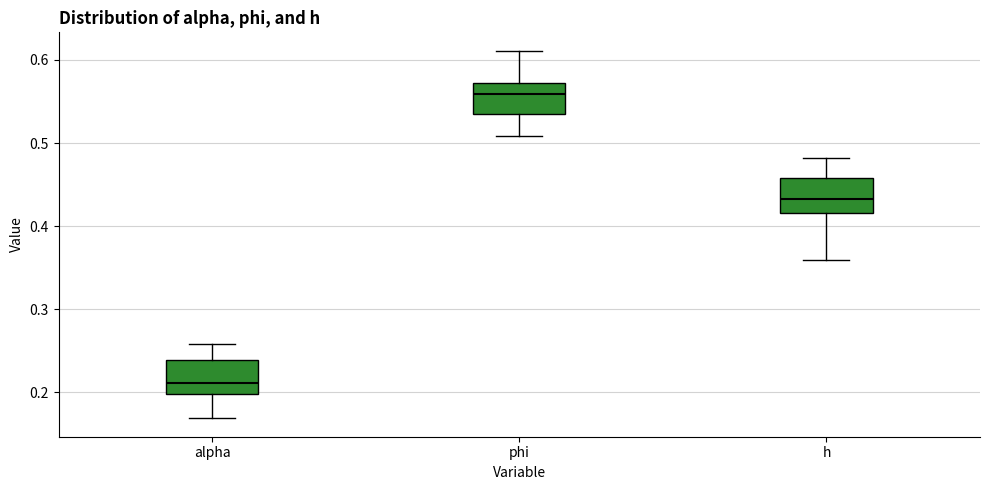

Reading left to right, transcribe this box plot: for each box, give where its median line is, the range the box spans, and where its two whiskers end, as read against the y-axis. The values are not printed on the chart, so give them approximately, as read against the axis.

alpha: median 0.21, box 0.20 to 0.24, whiskers 0.17 to 0.26
phi: median 0.56, box 0.54 to 0.57, whiskers 0.51 to 0.61
h: median 0.43, box 0.42 to 0.46, whiskers 0.36 to 0.48